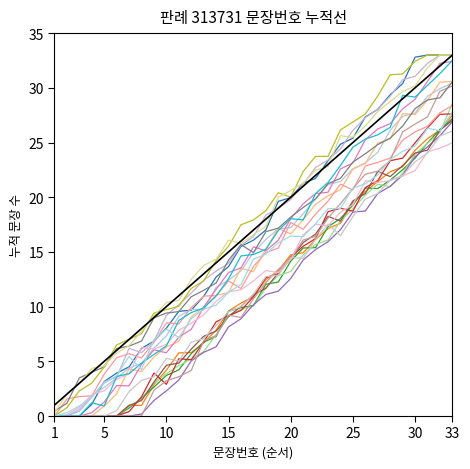

Does the chart have visible grid lines?

No